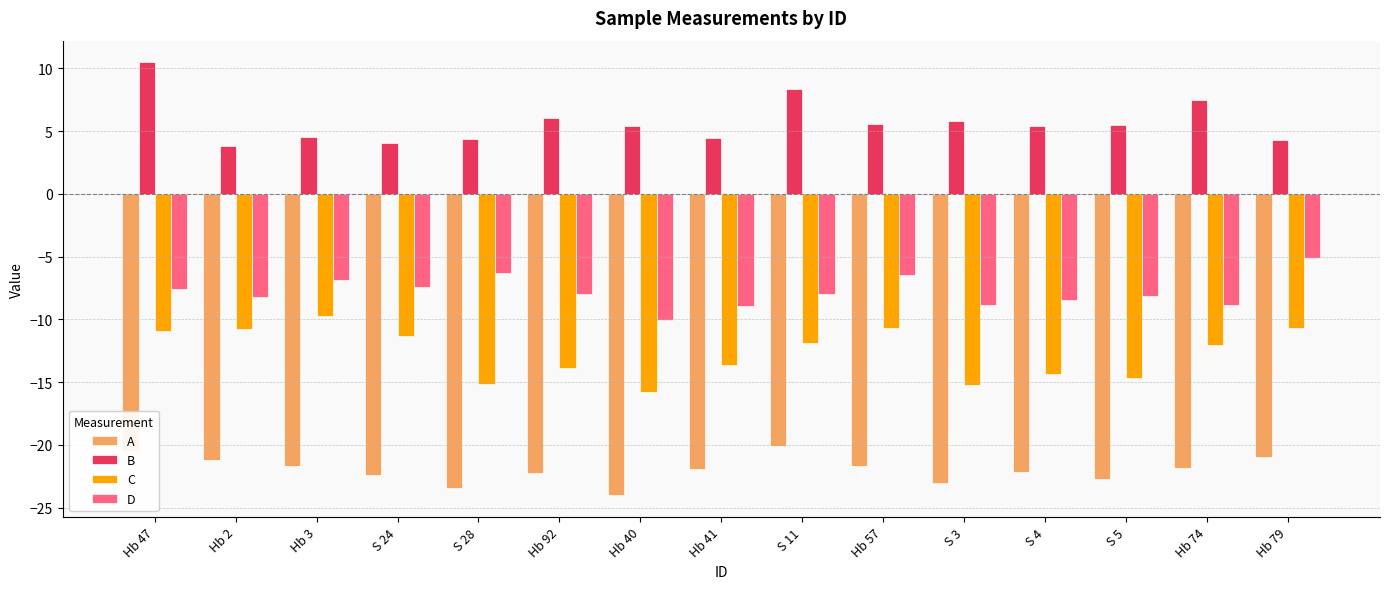

What is the difference between the second highest and minimum values in the B series?

4.5